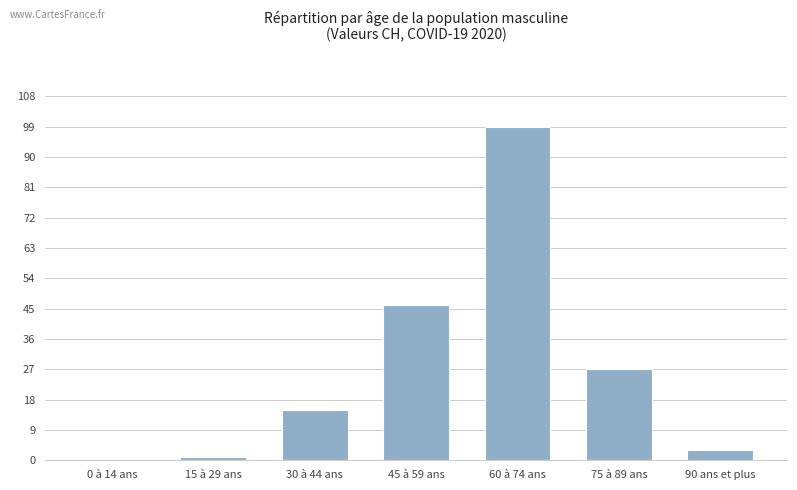

What is the sum of all values?

191